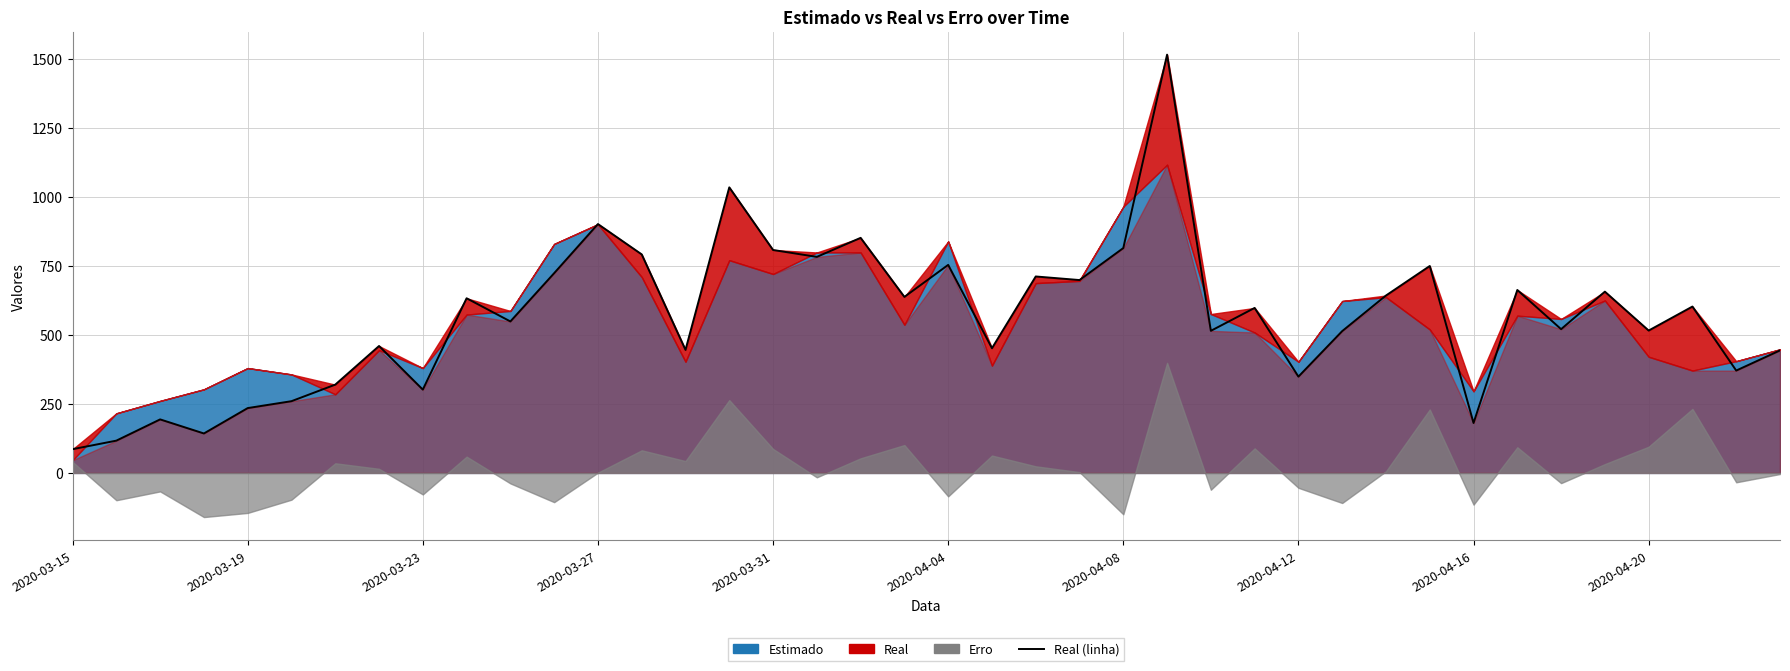

How many points are higher than both their immediate neighbors (excluding endpoints)?

14